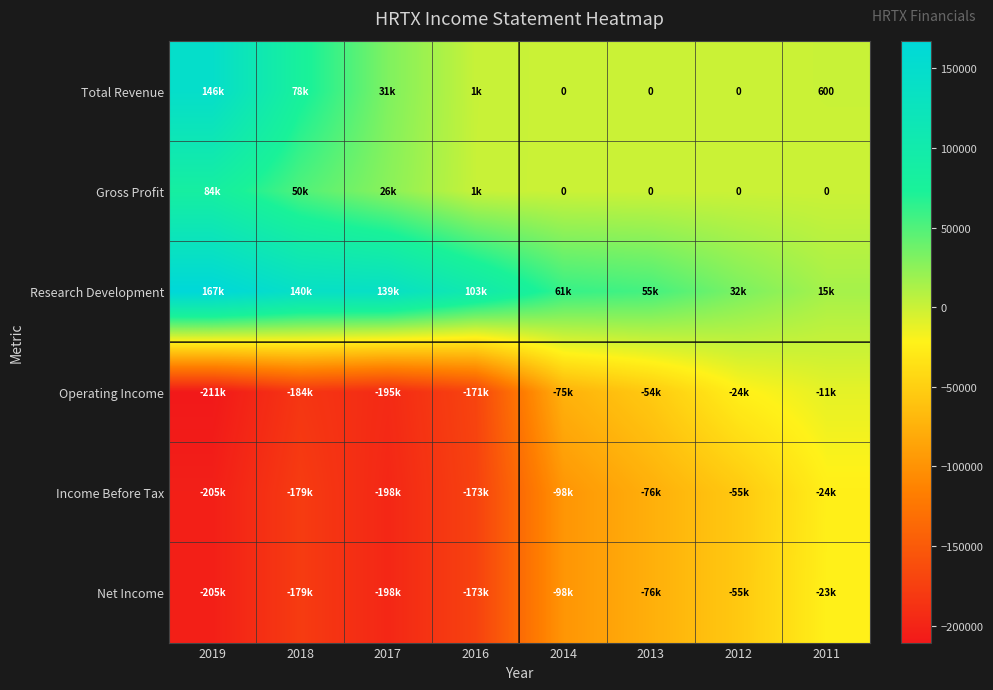

How many series are shown in this chart?

6